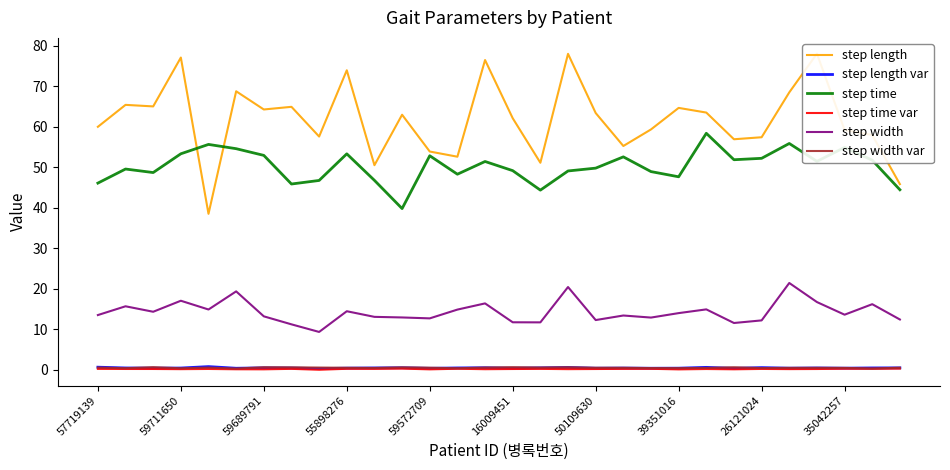

What is the lowest value of the step length var series?

0.3